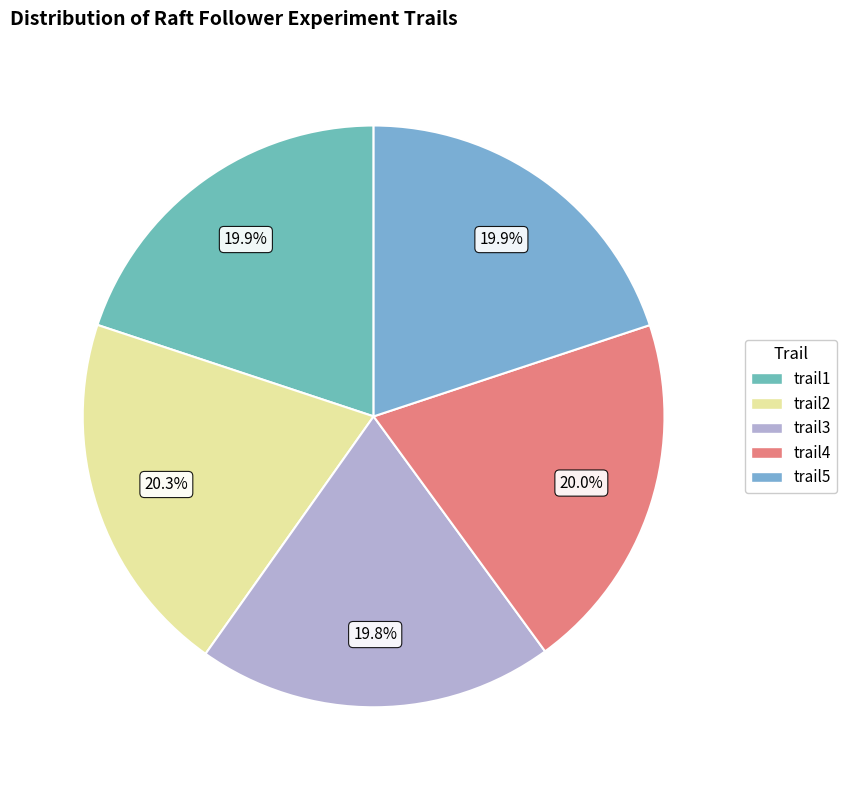

Approximately how many times larger is the value at trail4 compared to trail5?

1.0